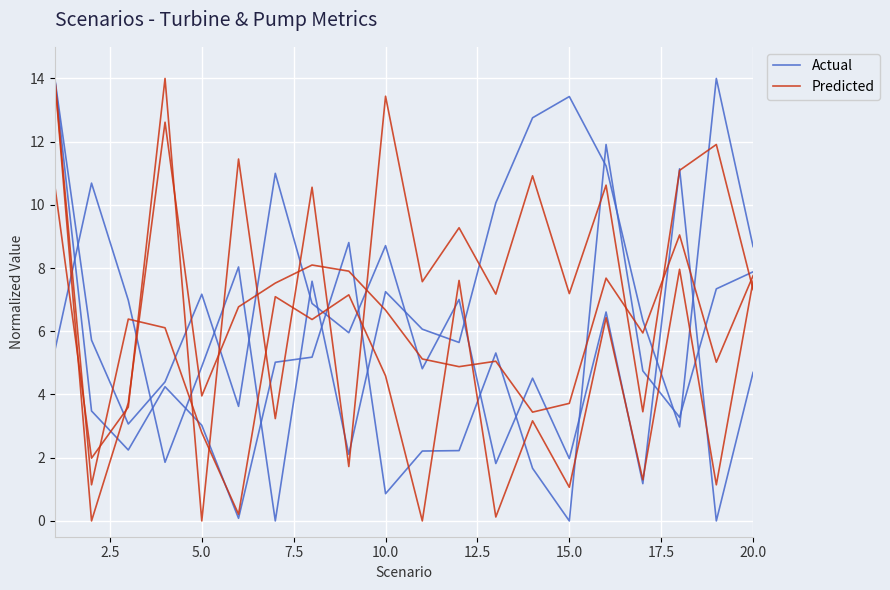

How many intersections are there between Actual and Predicted?

8